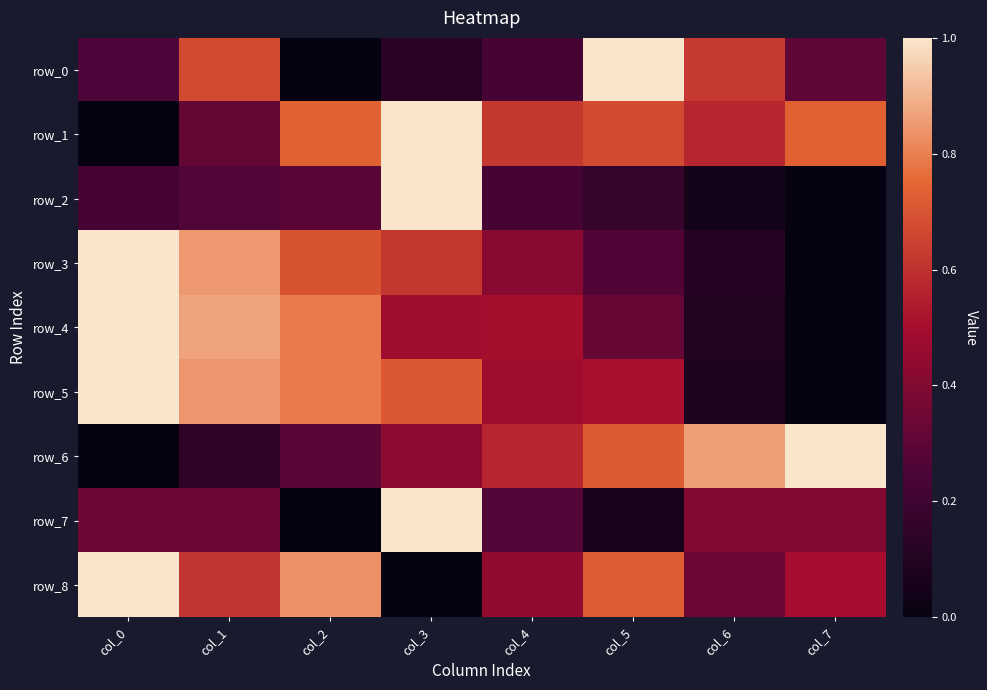

What is the difference between the maximum and second lowest values in the row_4 series?

0.9